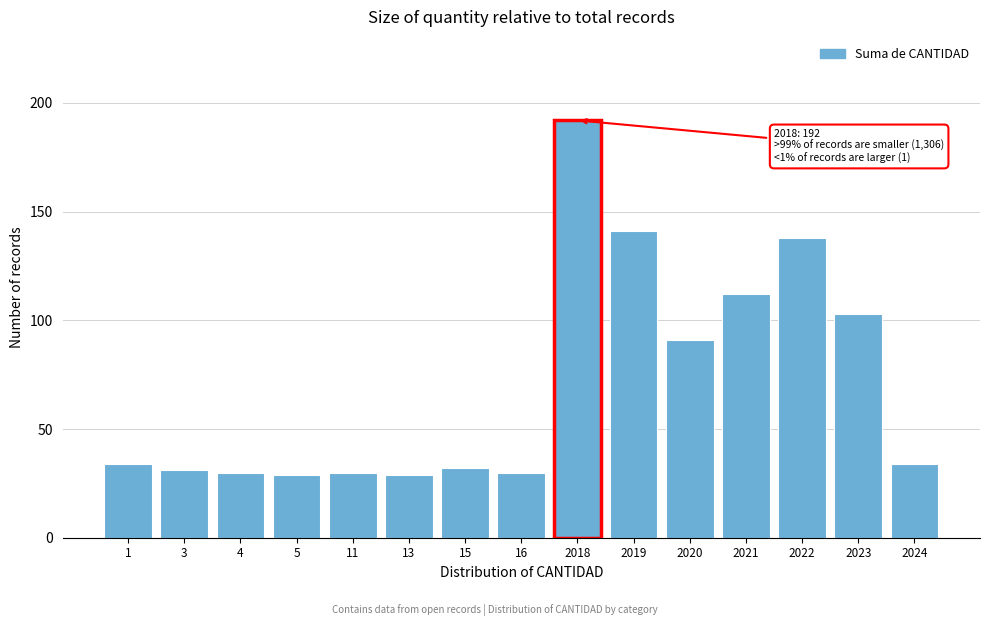

Reading left to right, transcribe all the data shown in this chart.

1=34	3=31	4=30	5=29	11=30	13=29	15=32	16=30	2018=192	2019=141	2020=91	2021=112	2022=138	2023=103	2024=34